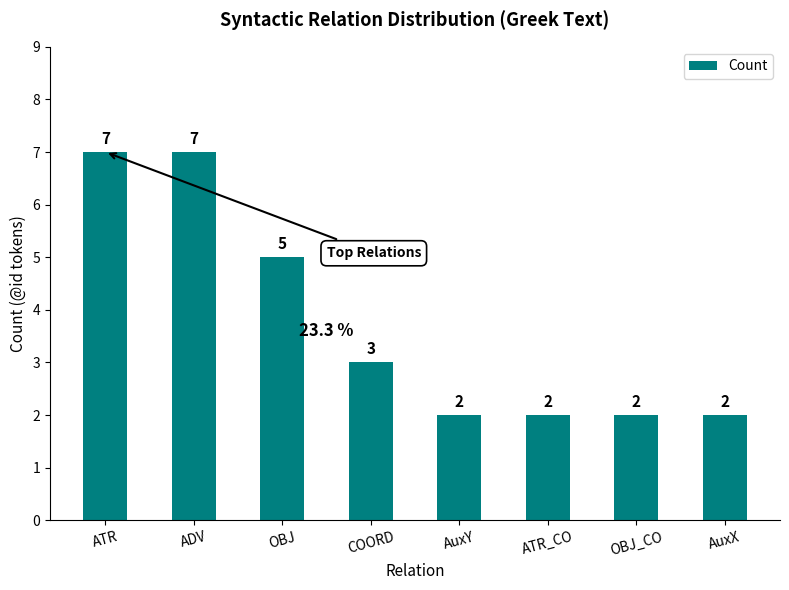

What is the sum of the values at OBJ_CO and ADV?

9